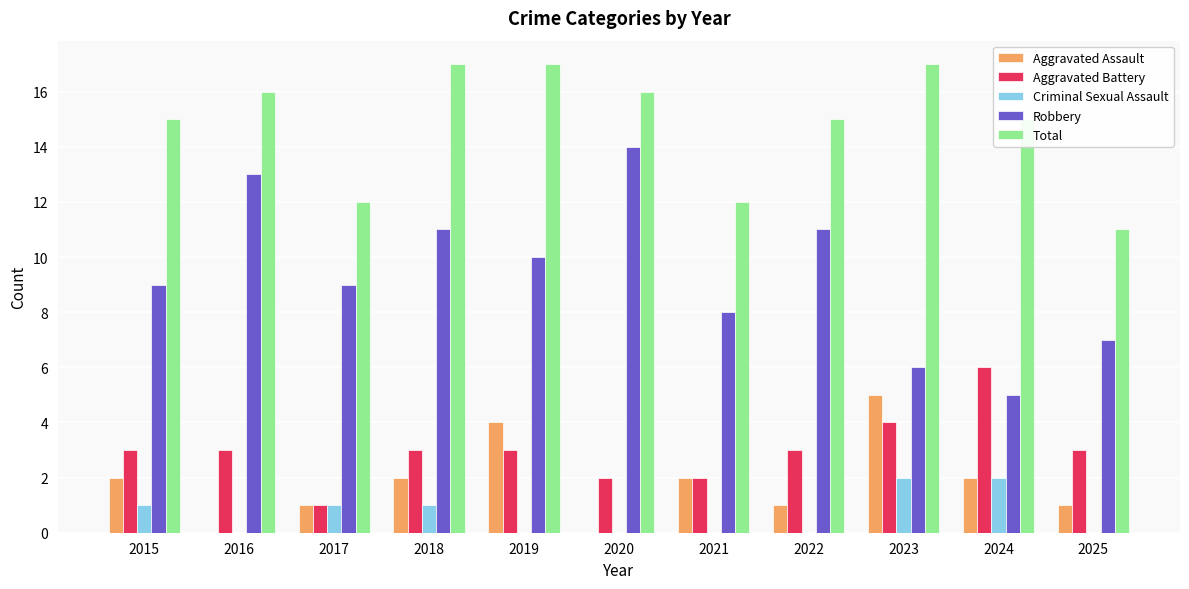

What is the sum of all Total values?

163